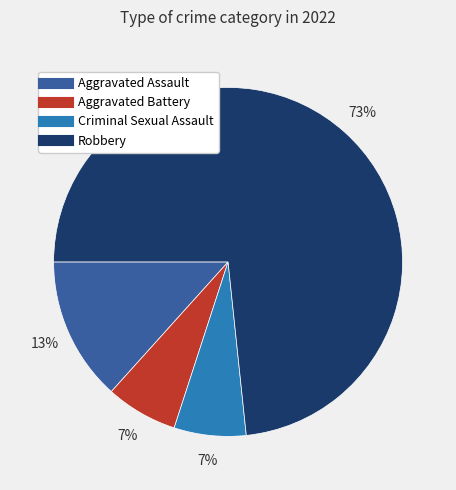

Is Criminal Sexual Assault the majority of the pie?

No